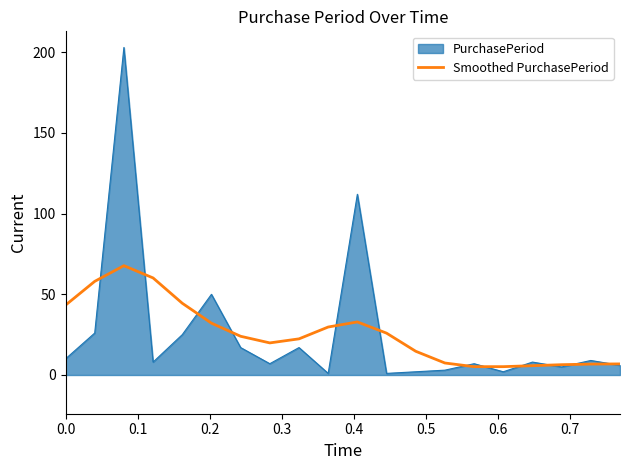

Which series has the largest range (max minus min)?

PurchasePeriod